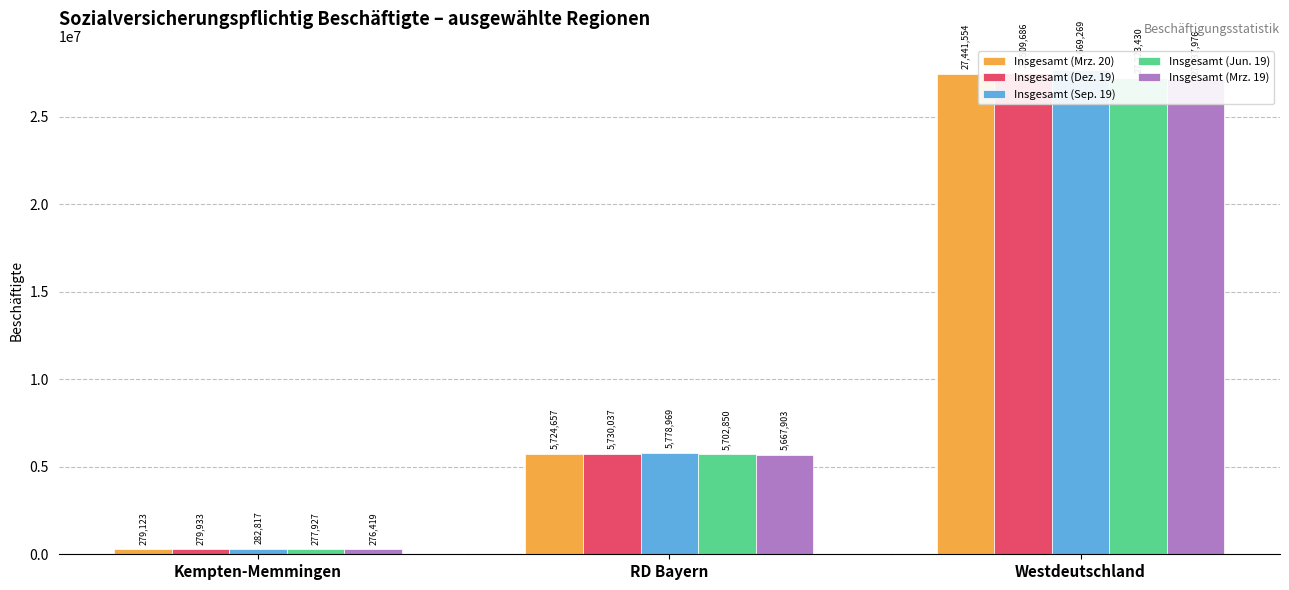

What is the label of the 2nd bar from the right?

RD Bayern